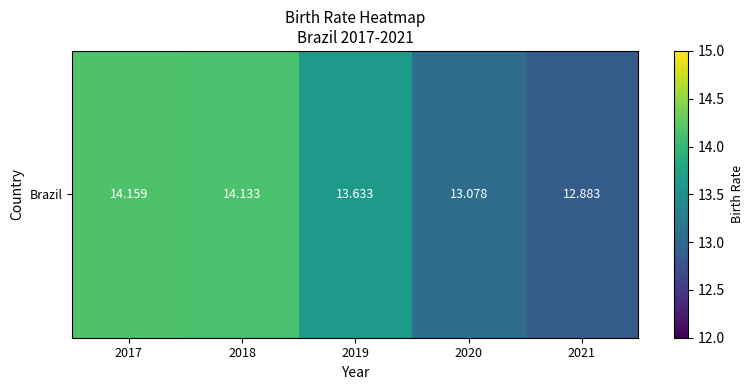

The value at 2020 is 8.4. True or false?

False